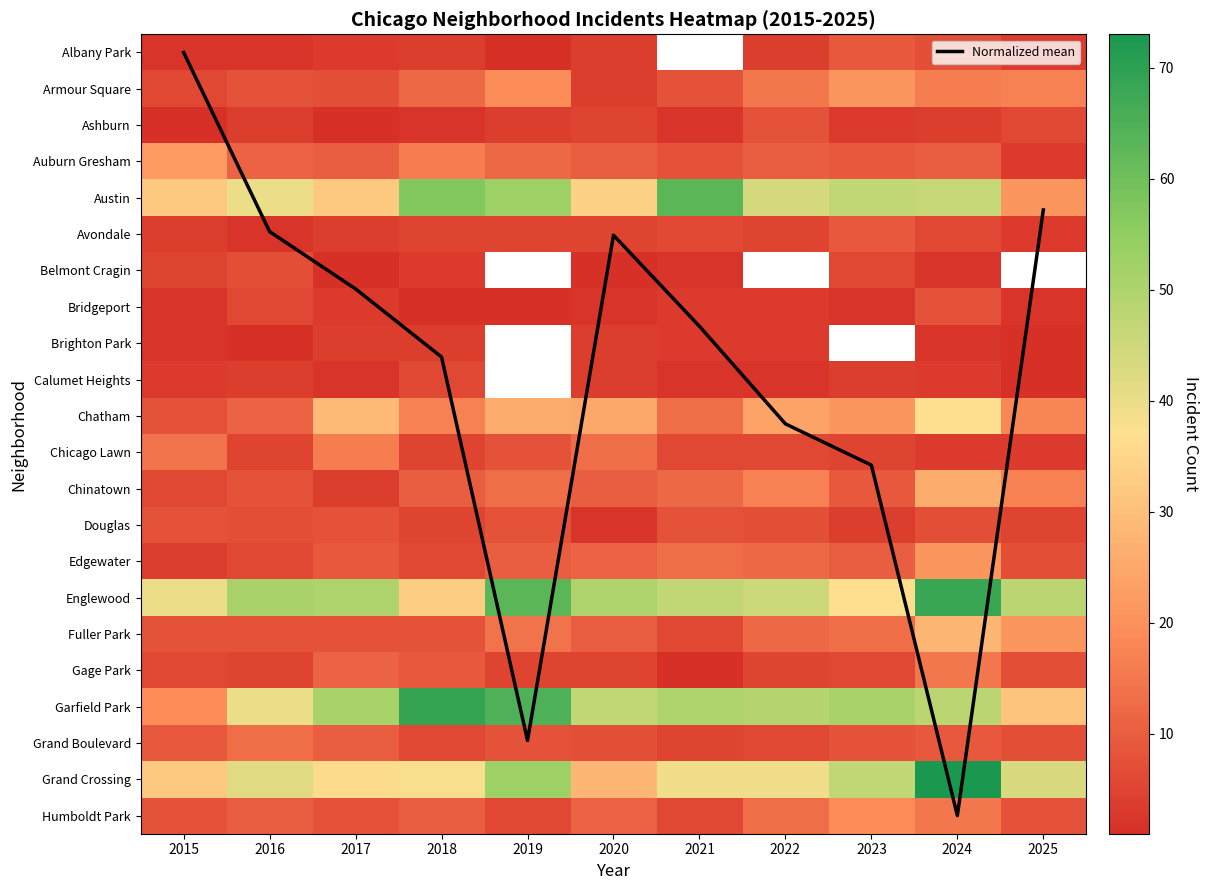

Is it true that Calumet Heights equals 1.7 at 2025?

False